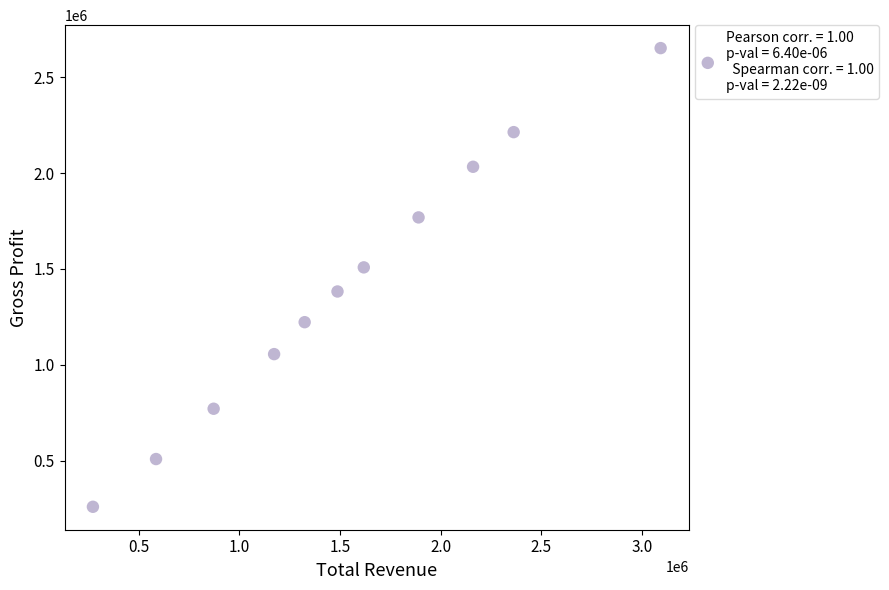

What is the range of X values (max minus min)?

2821900